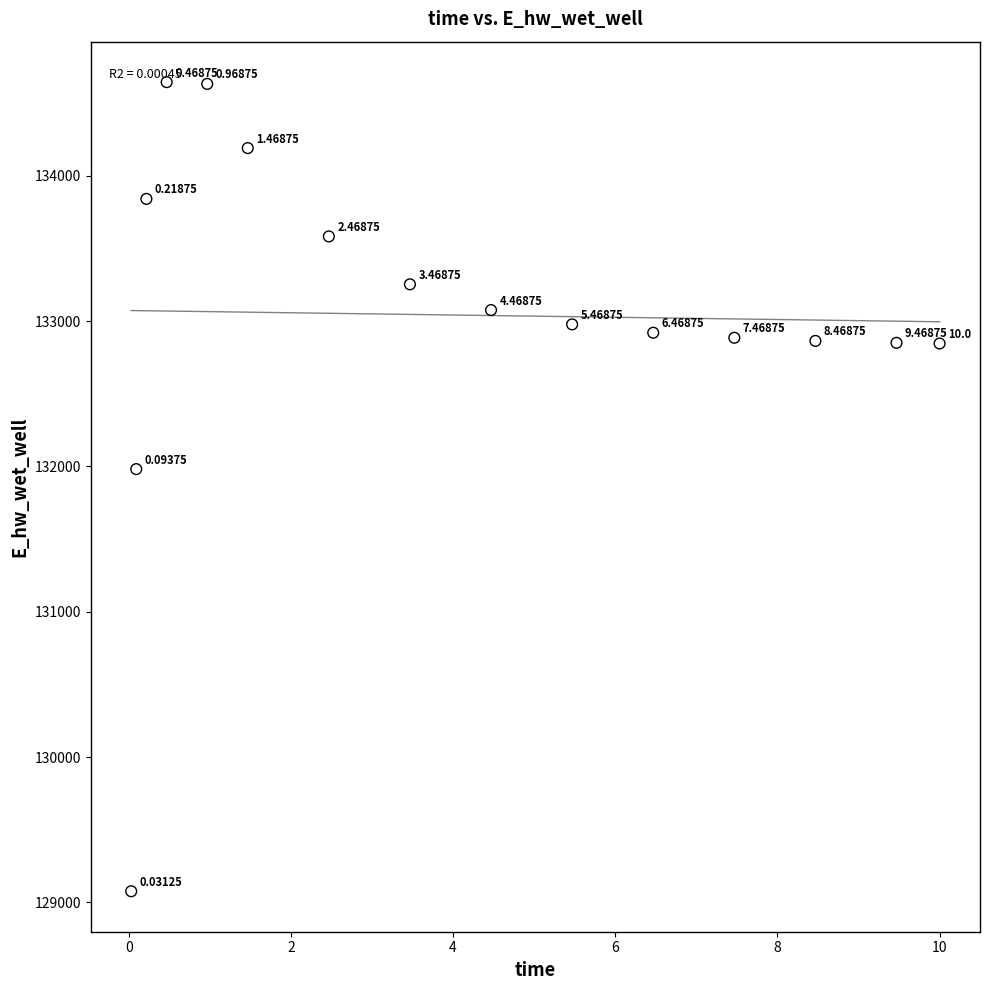

What is the range of X values (max minus min)?

10.0